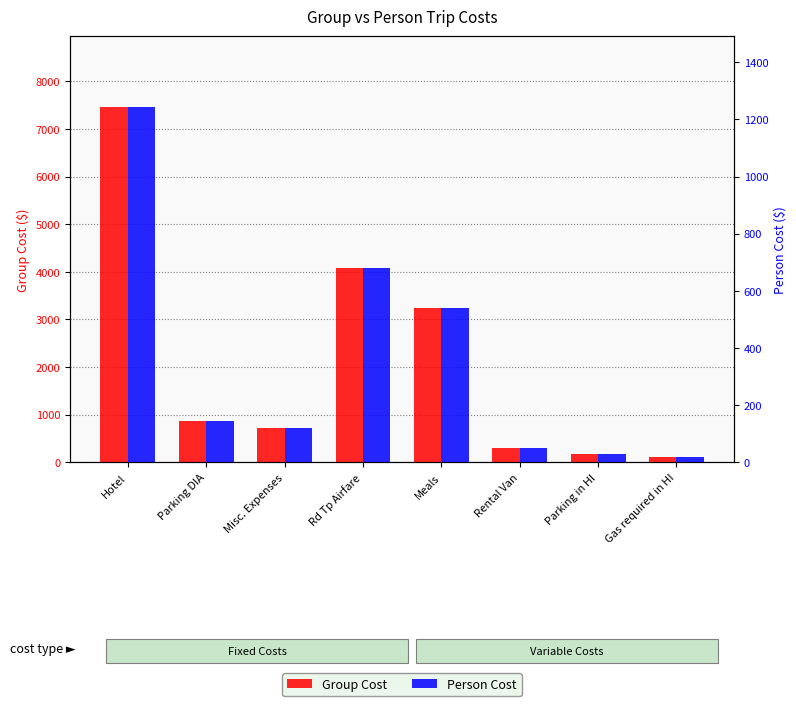

Count the number of data series in this chart.

2